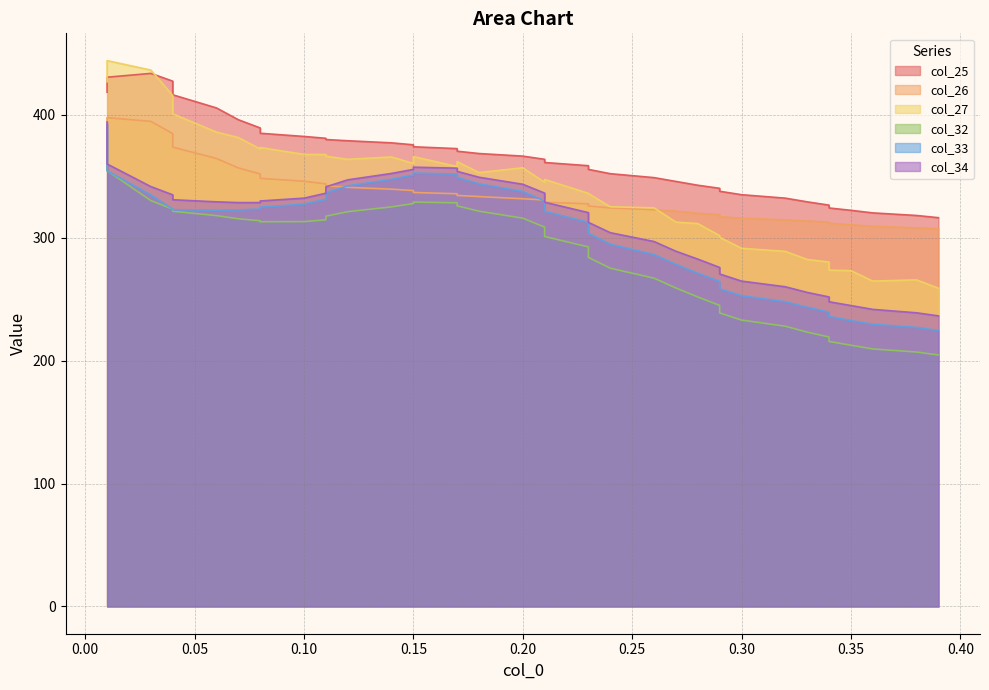

The col_33 series shows 459.8 at 0.21. True or false?

False